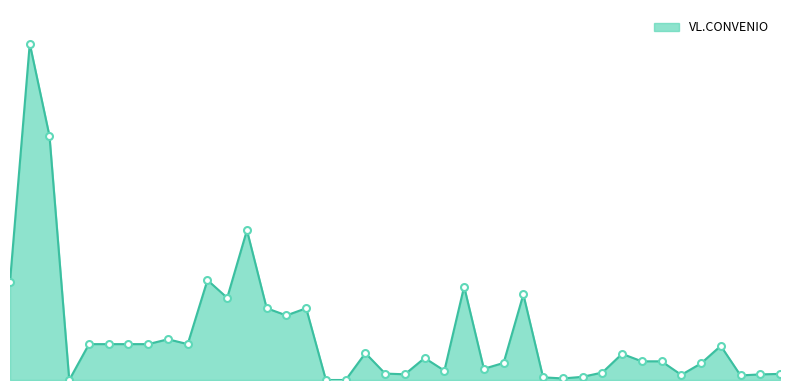

Is this an area chart (filled region under the line)?

Yes